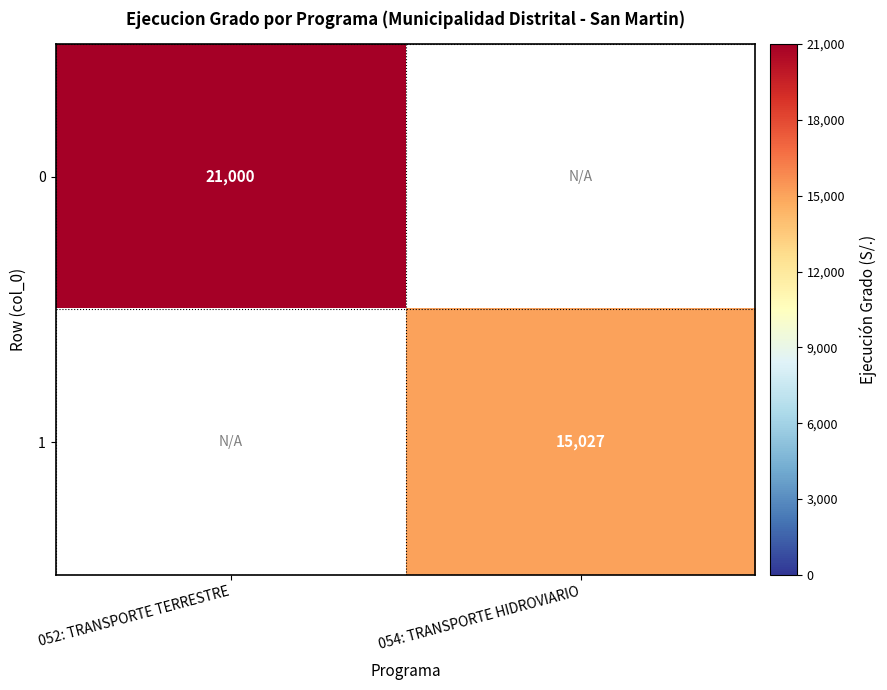

Is the value of 1 at 054: TRANSPORTE HIDROVIARIO greater than the value of 0 at 052: TRANSPORTE TERRESTRE?

No